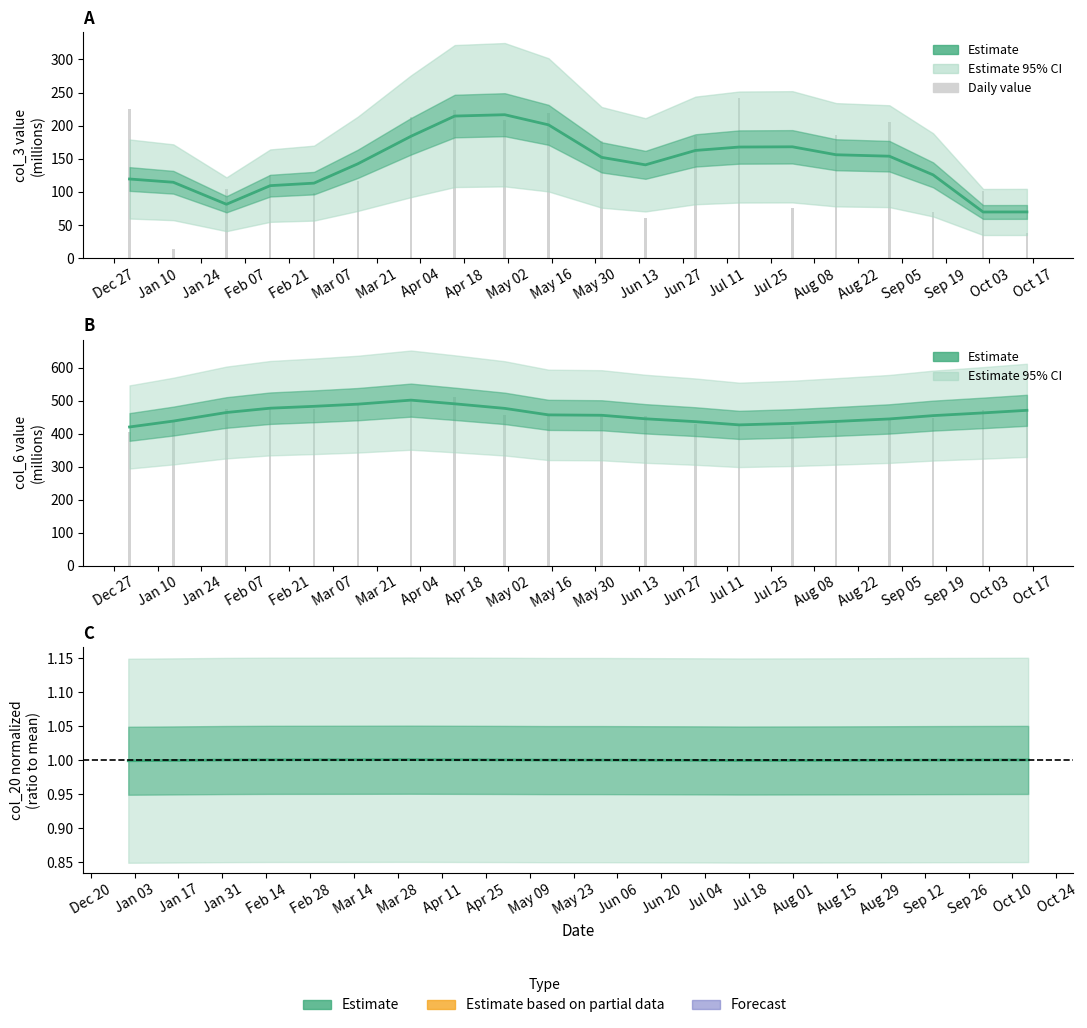

What is the greatest value displayed?

512.1